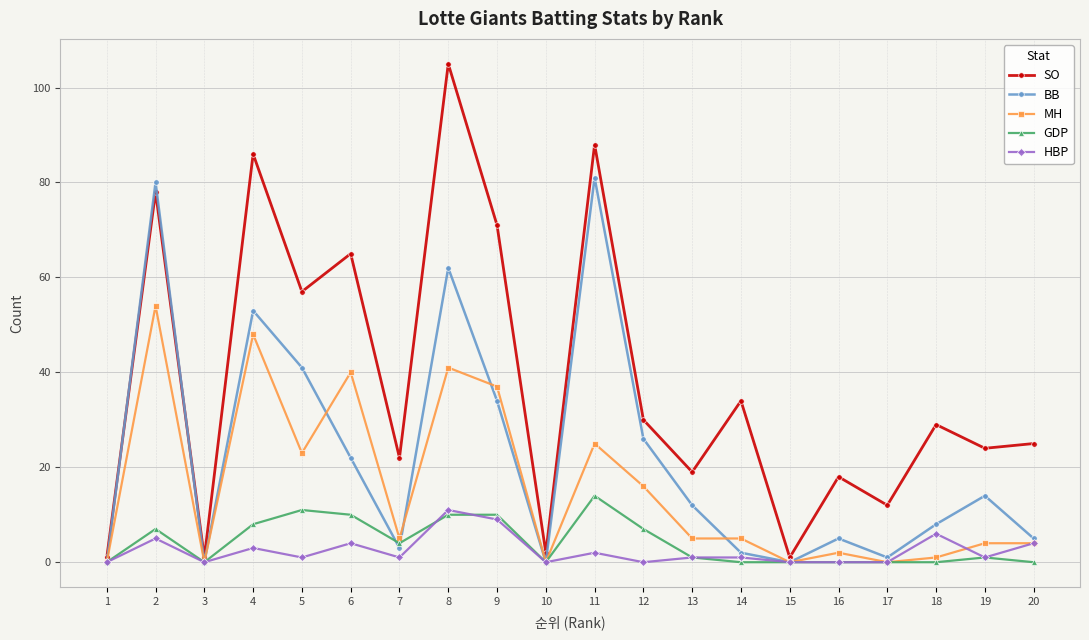

Which category has the highest value in the MH series?

2